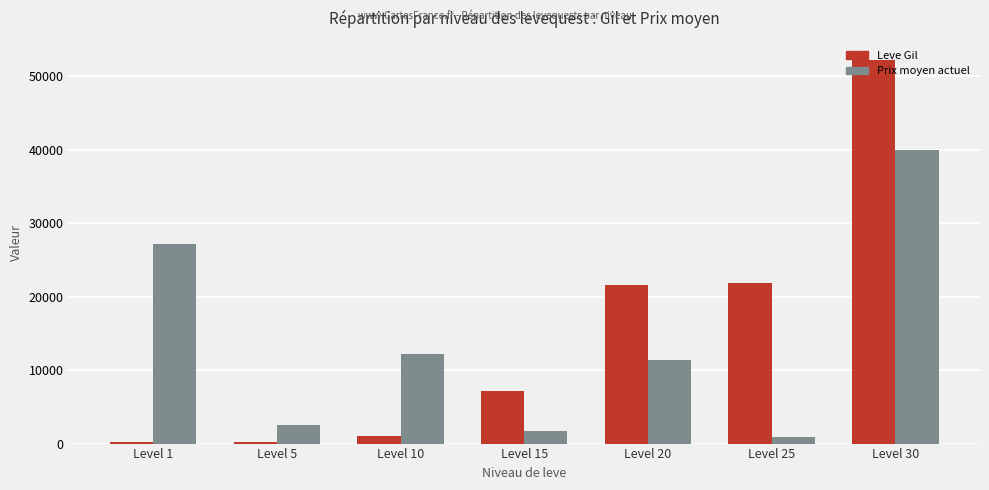

At which category does the chart reach its peak across all series?

Level 30